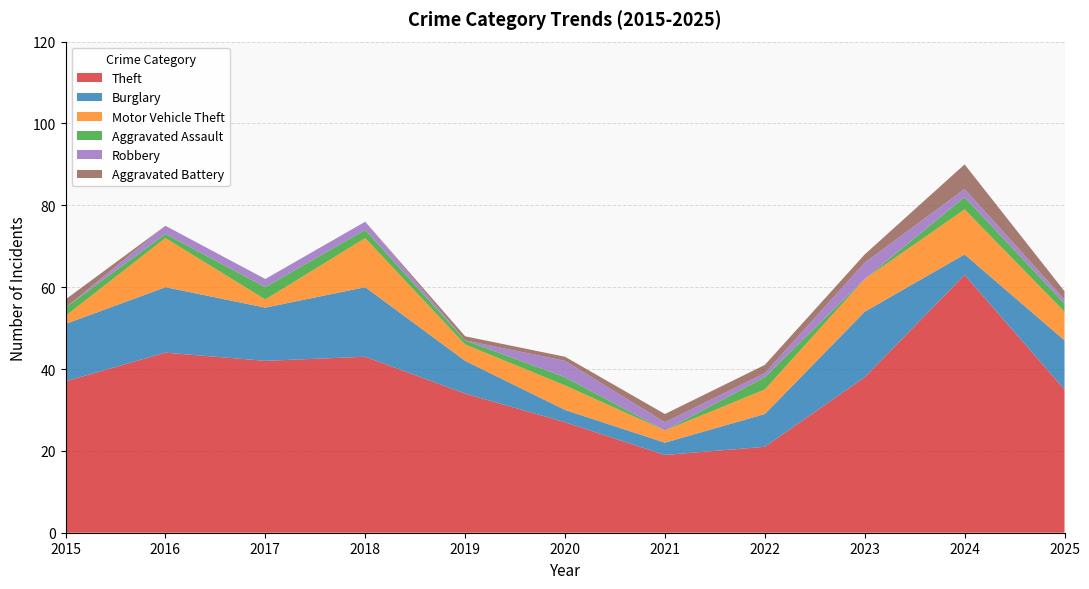

Reading right to left, extract all data points from this chart.

Theft: 35	63	38	21	19	27	34	43	42	44	37
Burglary: 12	5	16	8	3	3	8	17	13	16	14
Motor Vehicle Theft: 7	11	8	6	3	6	4	12	2	12	2
Aggravated Assault: 2	3	0	3	0	2	1	2	3	1	2
Robbery: 1	2	4	1	2	4	0	2	2	2	0
Aggravated Battery: 2	6	2	2	2	1	1	0	0	0	2